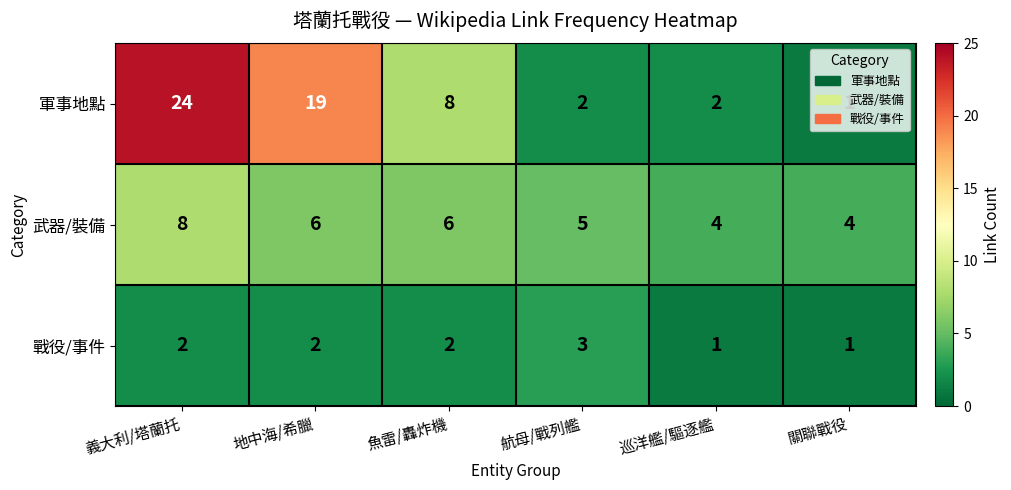

Rank the series at 巡洋艦/驅逐艦 from lowest to highest value.

戰役/事件, 軍事地點, 武器/裝備